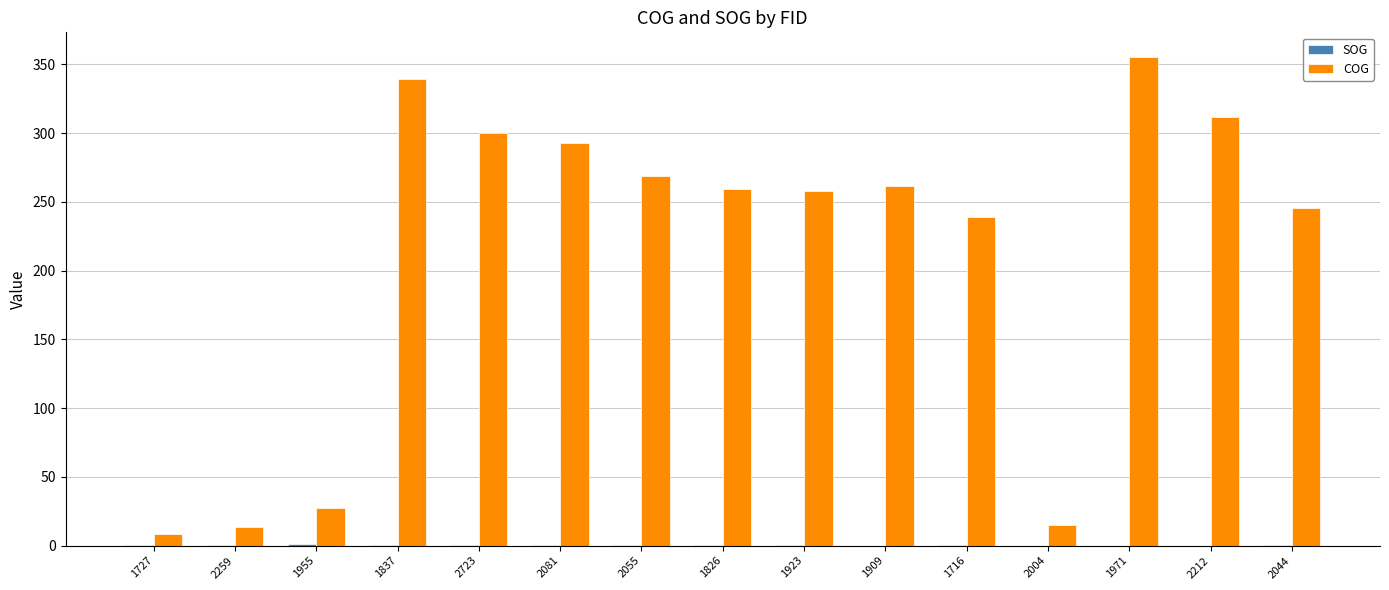

At which category is the sum across all series the highest?

1971